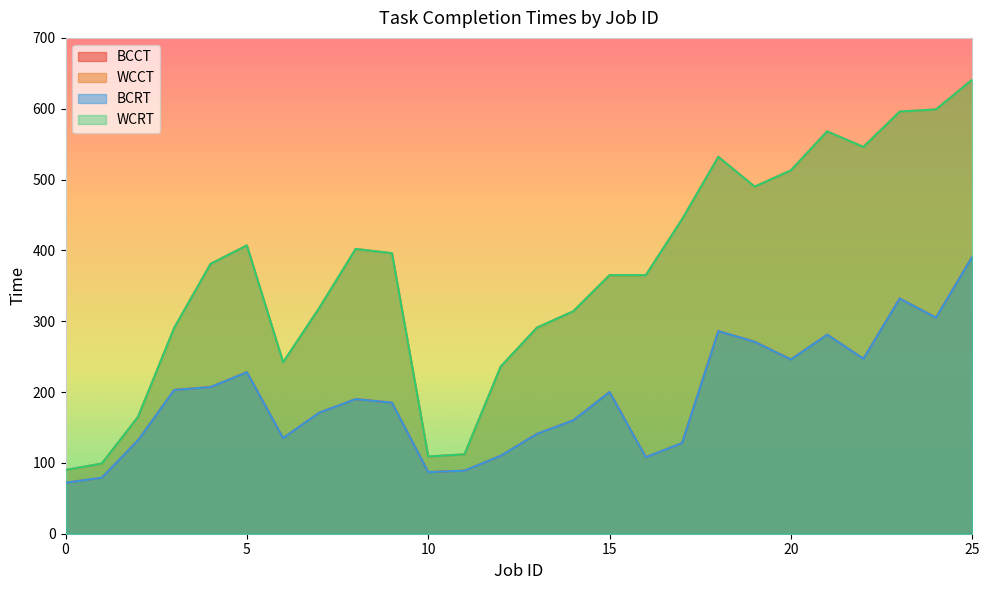

At which label is WCCT closest to 365?

15